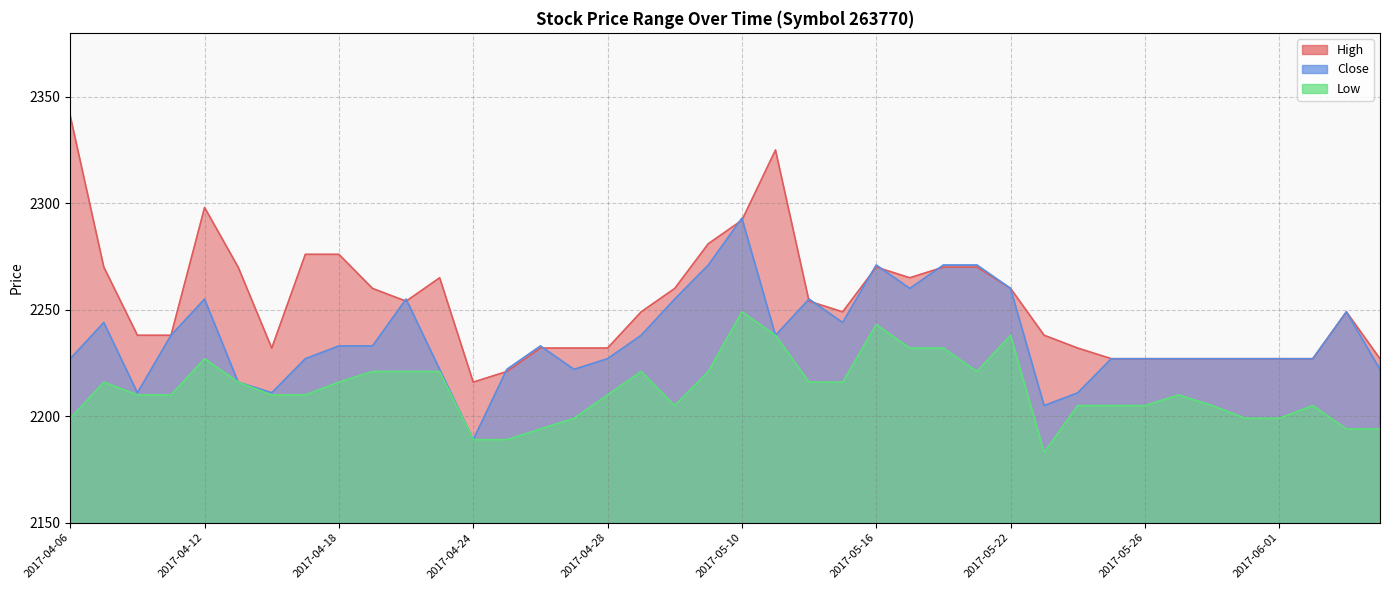

At how many categories does at least one series exceed 2224?

38